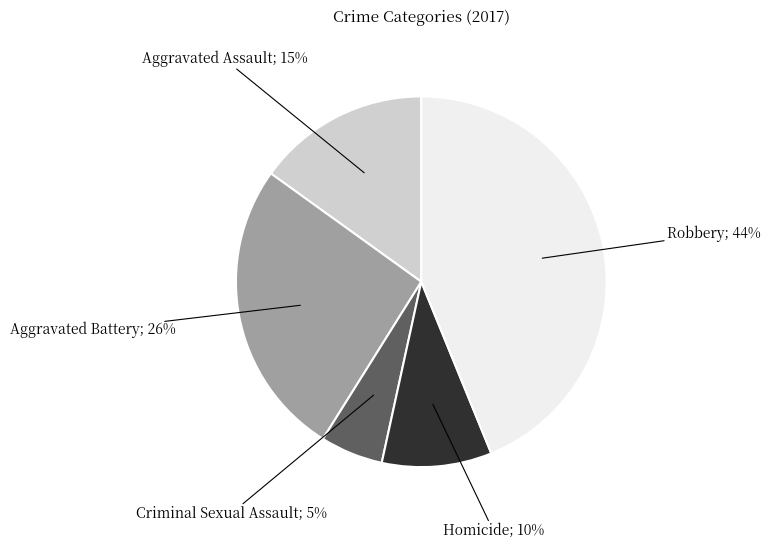

To the nearest percent, what is the average slice percentage?

20%